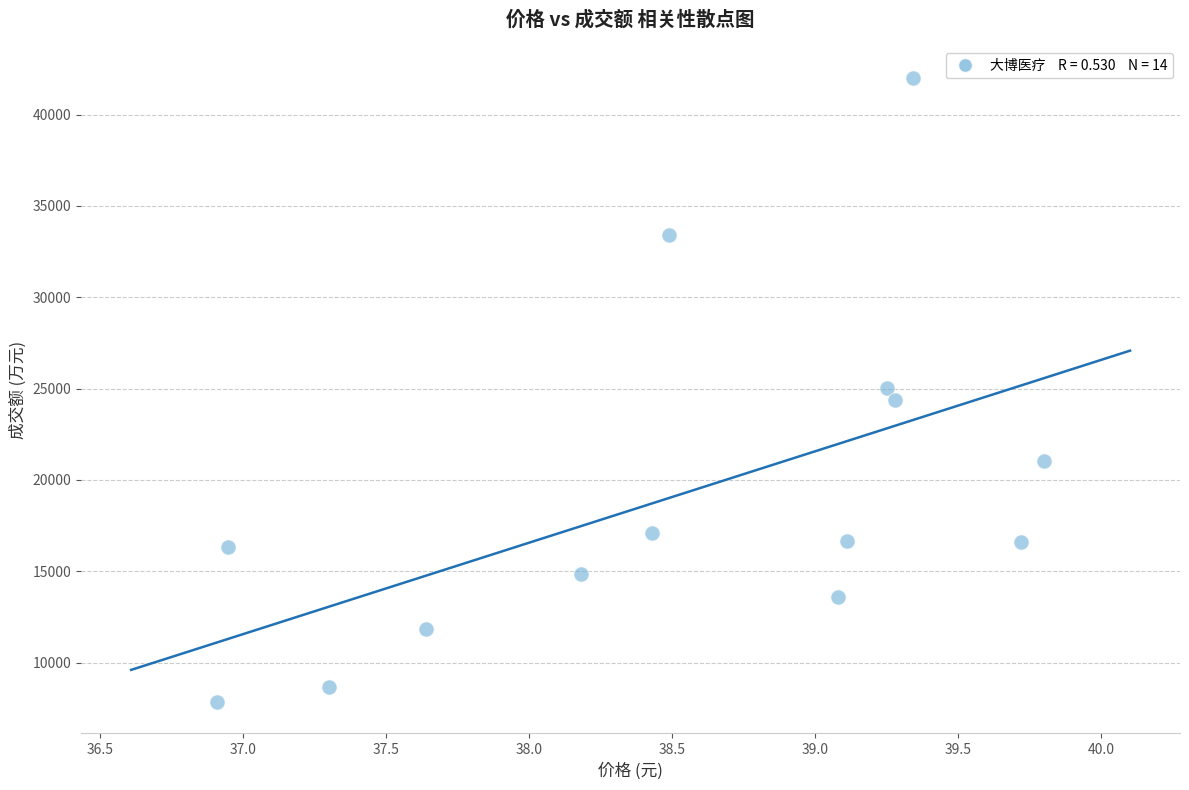

What is the range of Y values (max minus min)?

34183